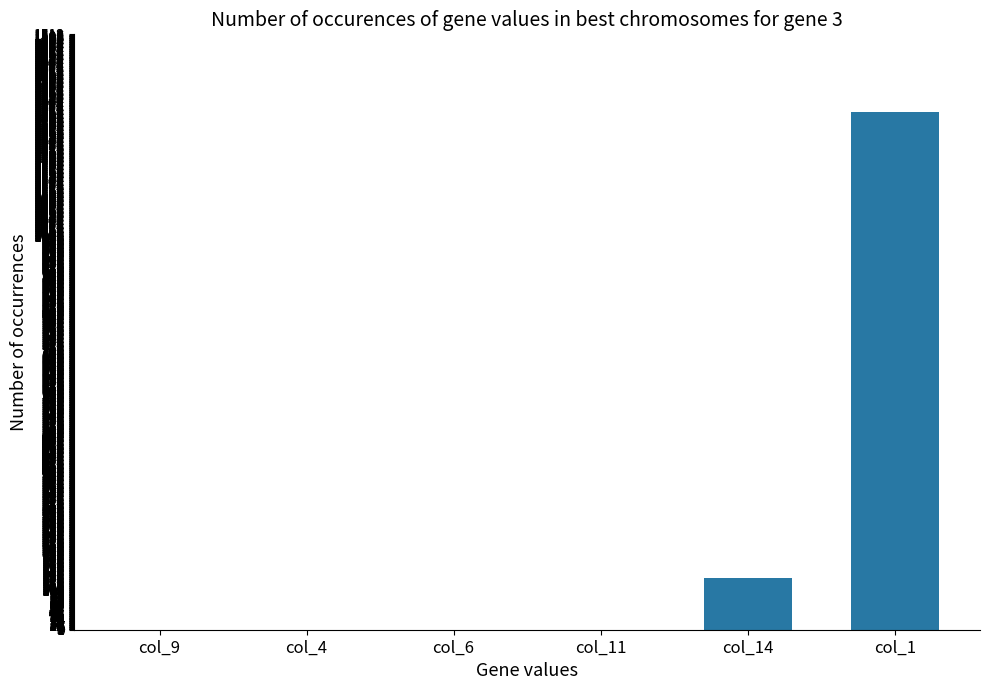

Count the number of data series in this chart.

1